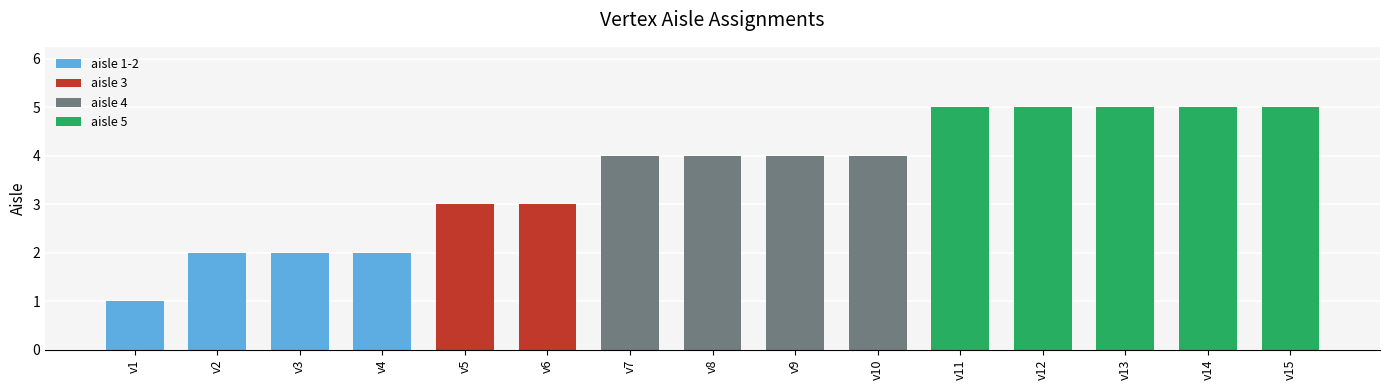

Reading left to right, what are all the values shown in this chart?

1	2	2	2	3	3	4	4	4	4	5	5	5	5	5